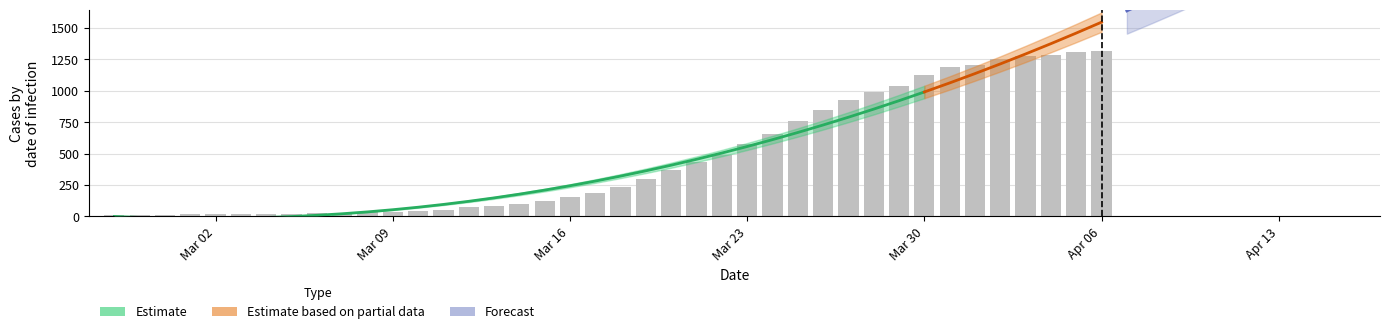

Does the chart contain any negative values?

No